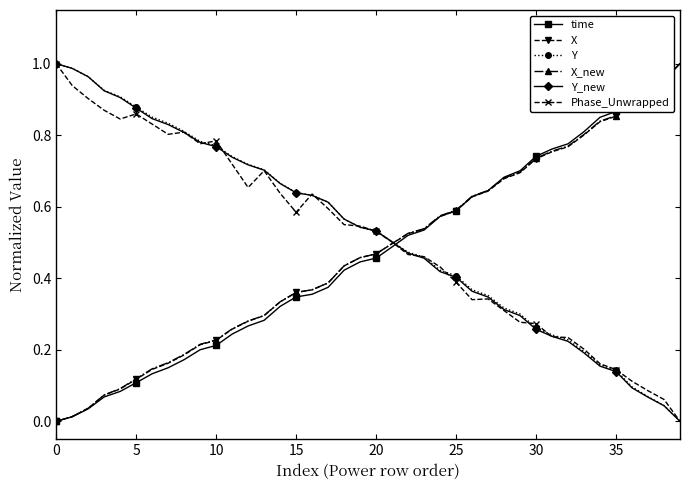

Which series ends up on top after the final intersection of Y and time?

time